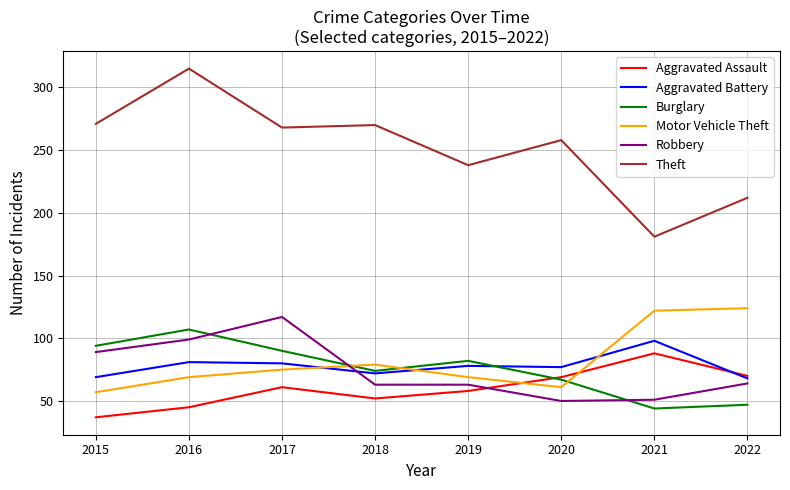

How many lines are shown in the chart?

6